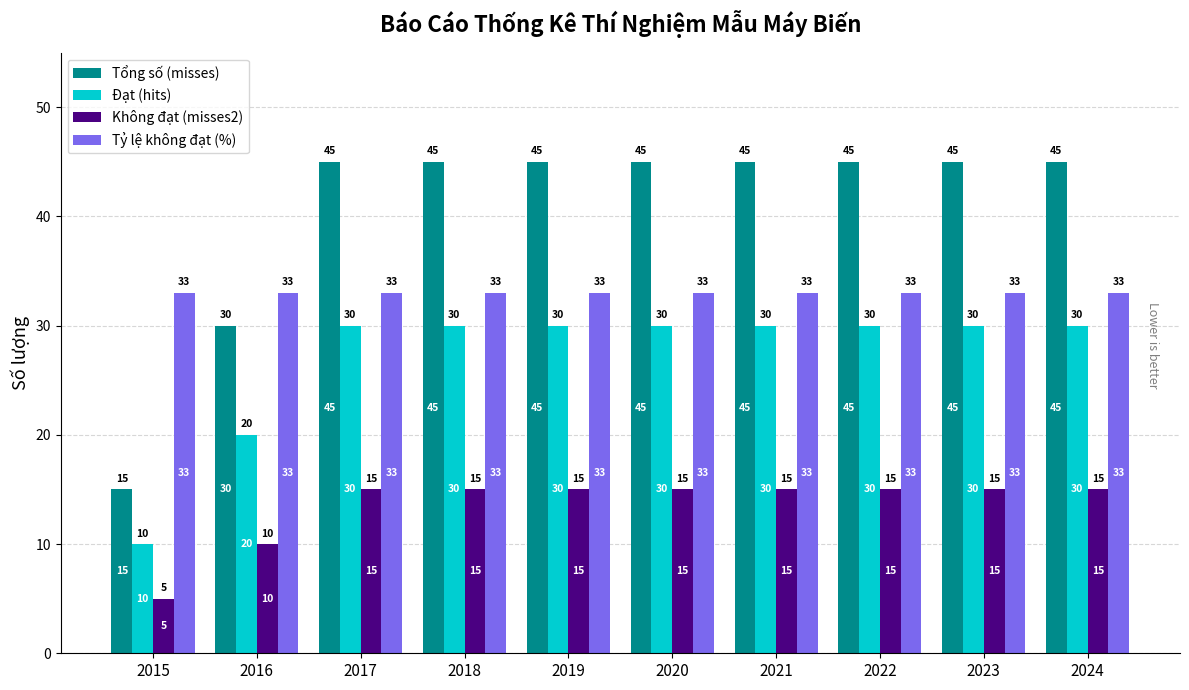

What are all the series names shown in the legend?

Tổng số (misses), Đạt (hits), Không đạt (misses2), Tỷ lệ không đạt (%)